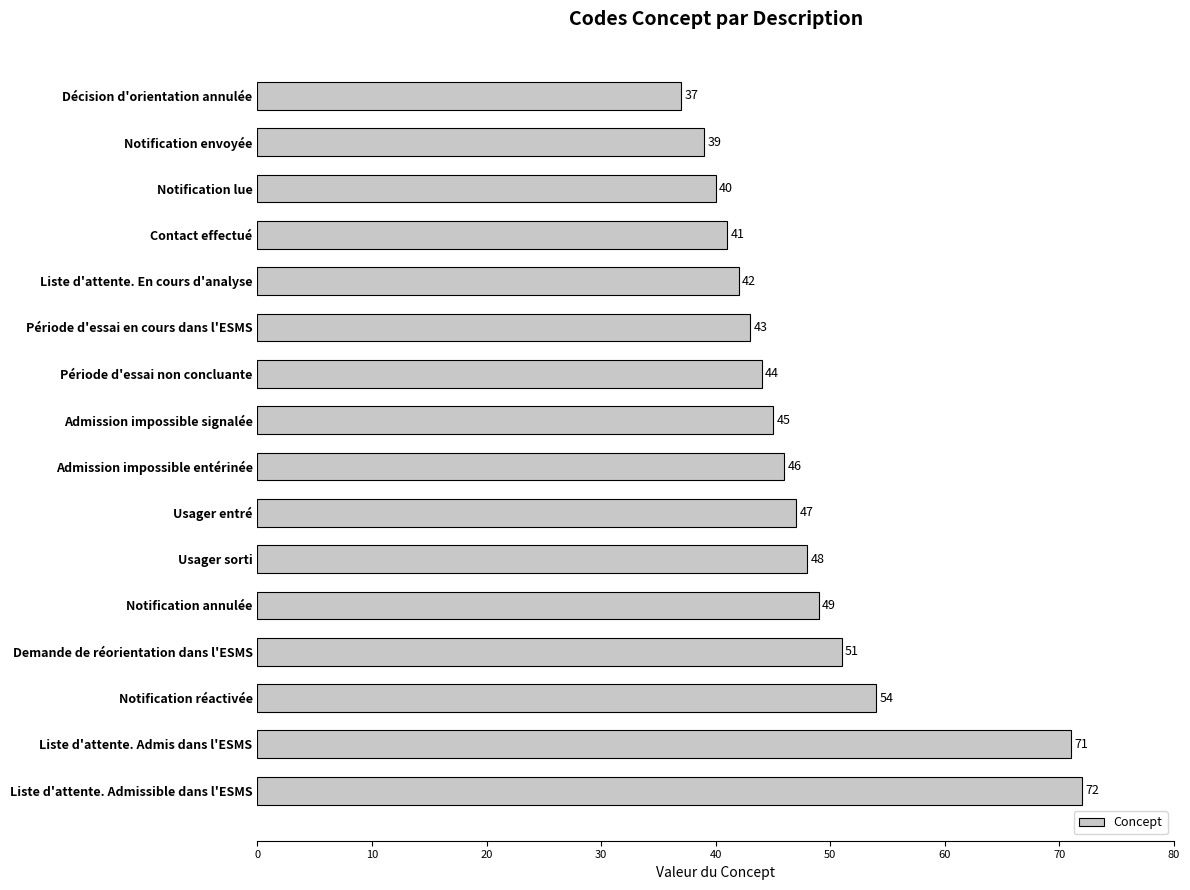

How many data points are less than 46?

8